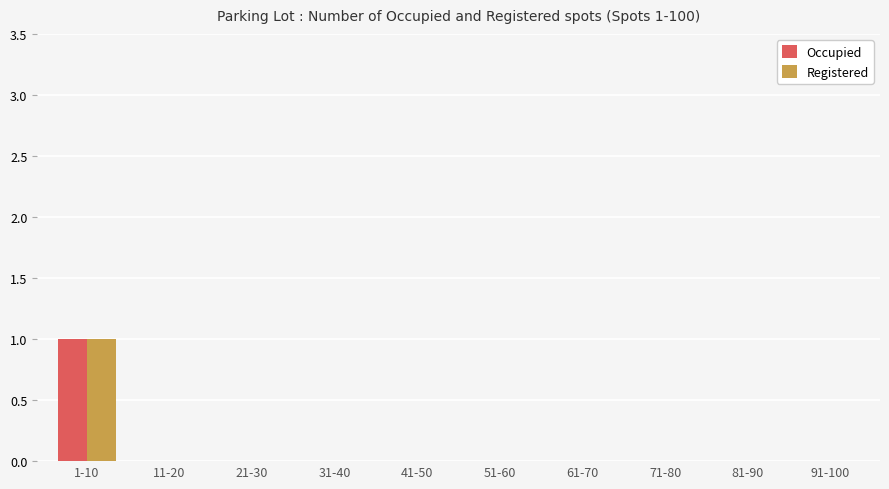

Count the number of data series in this chart.

2